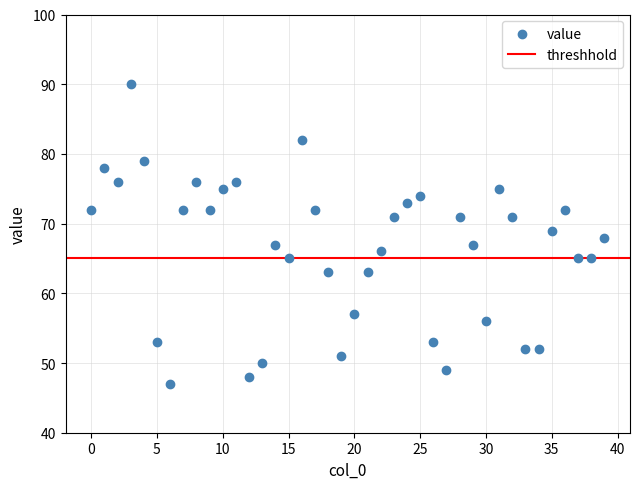

What is the range of Y values (max minus min)?

43